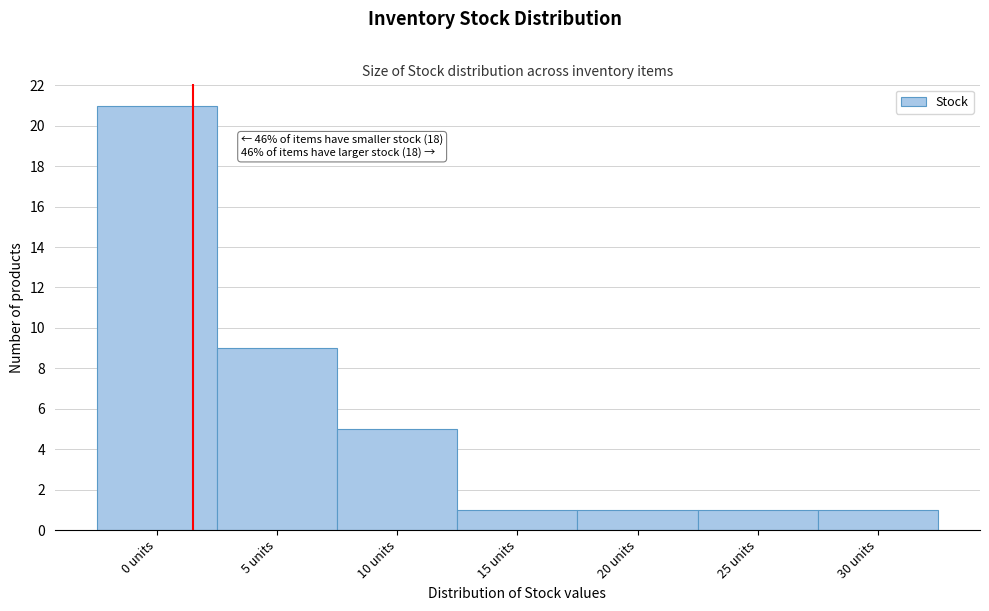

Reading left to right, what are all the values shown in this chart?

21	9	5	1	1	1	1